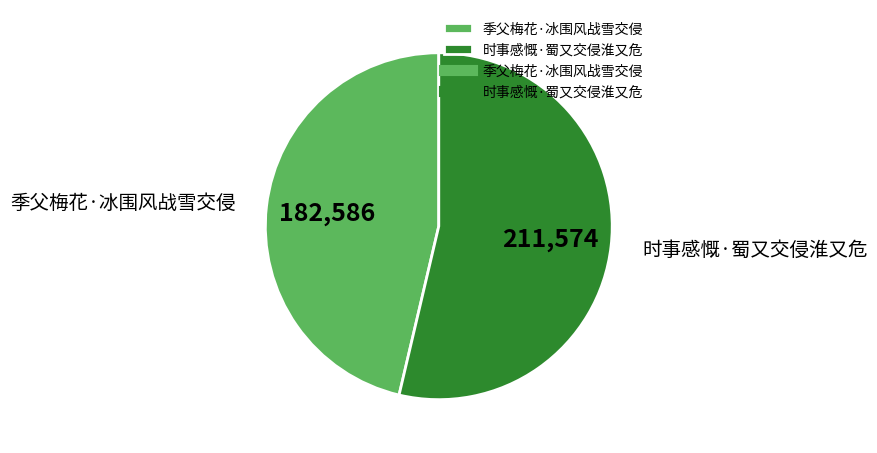

Rank the categories by value from highest to lowest.

时事感慨·蜀又交侵淮又危, 季父梅花·冰围风战雪交侵